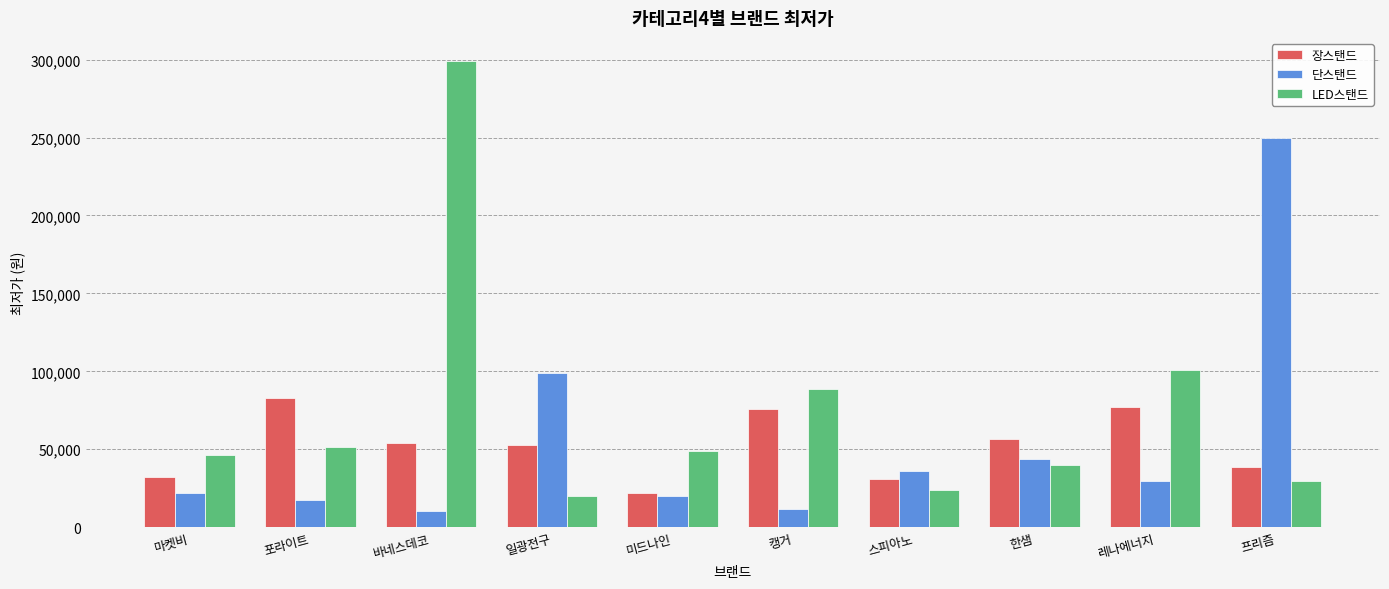

Which series has the largest total across all categories?

LED스탠드